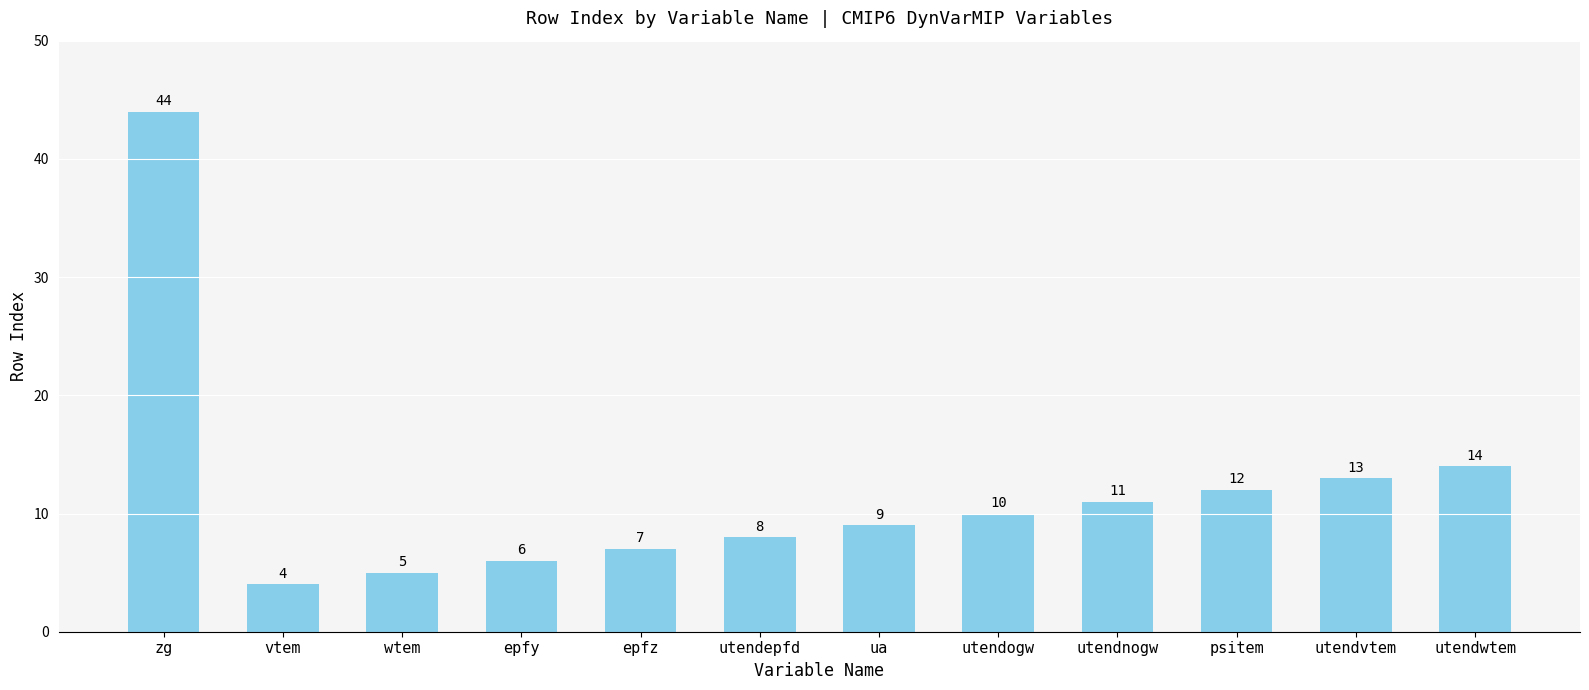

How many bars are there in total?

12